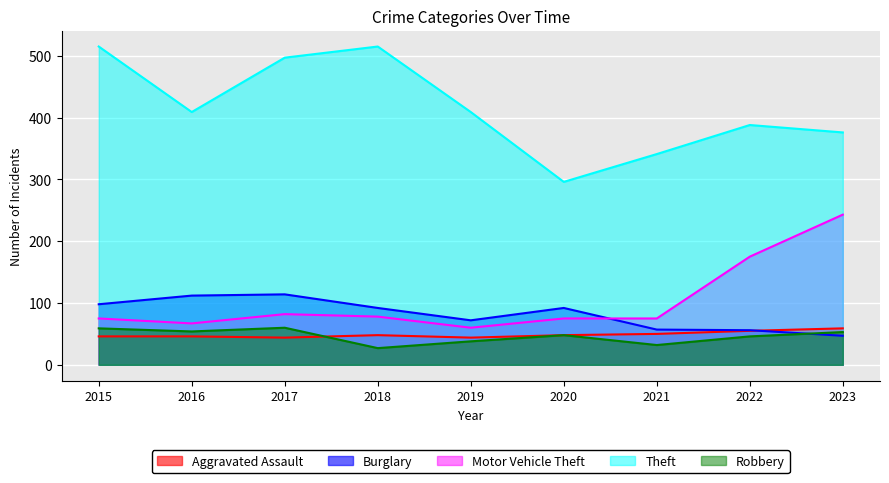

What is the difference between the maximum and minimum values in the Burglary series?

67